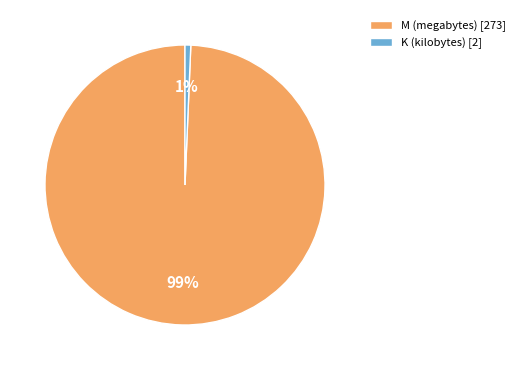

How many segments does this pie chart have?

2